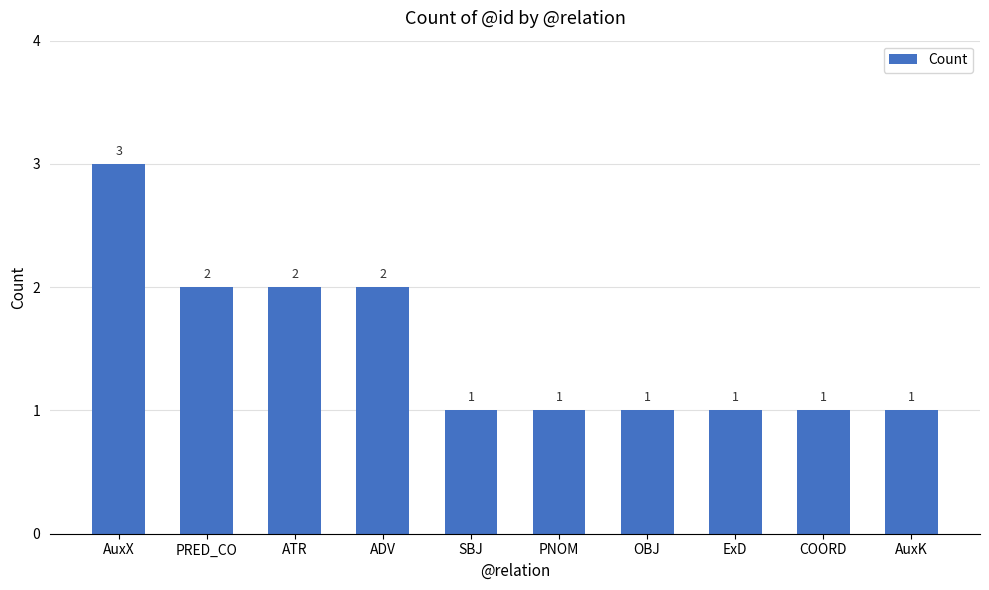

Count the values in the range 1 to 2.

9